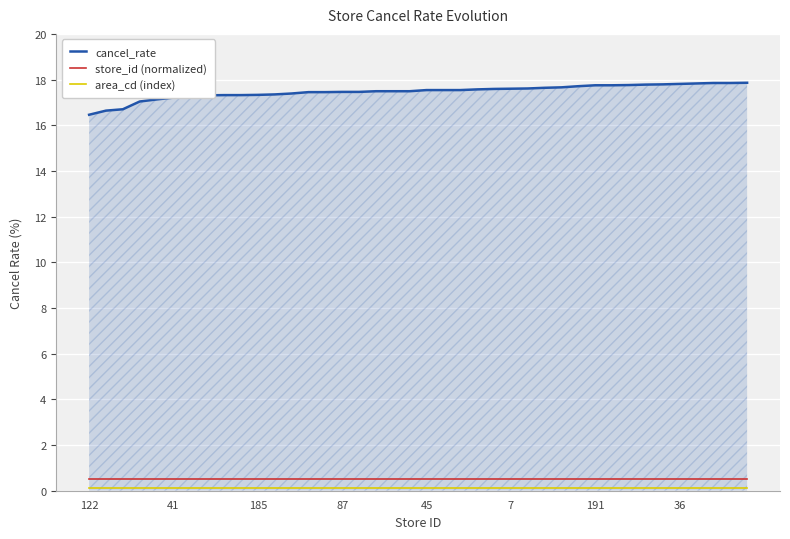

True or false: cancel_rate and store_id (normalized) cross at least once.

False